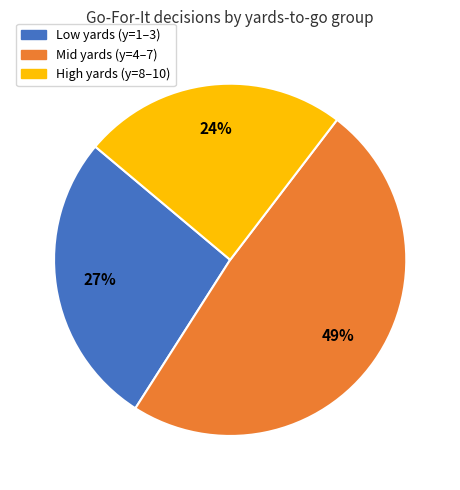

Count the number of slices in the pie.

3